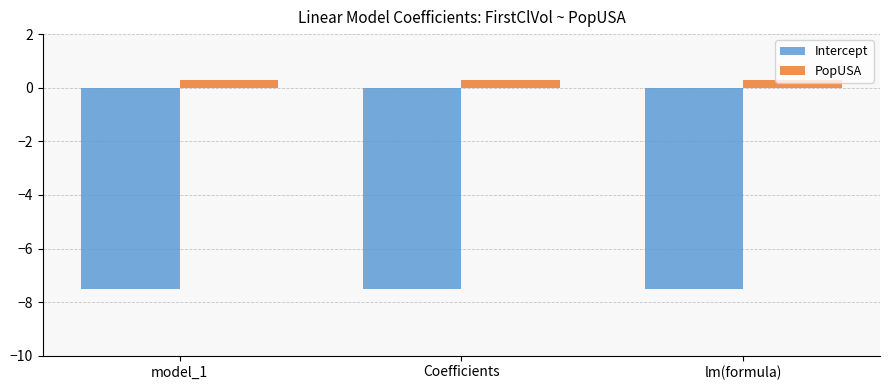

Reading left to right, extract all data points from this chart.

Intercept: model_1=-7.5	Coefficients=-7.5	lm(formula)=-7.5
PopUSA: model_1=0.3	Coefficients=0.3	lm(formula)=0.3